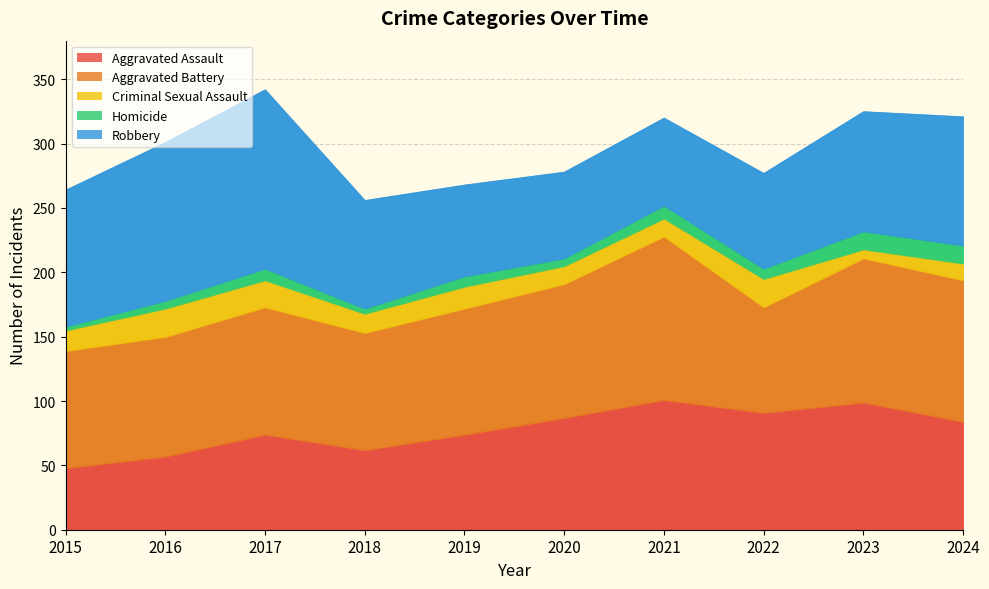

What is the sum of all Aggravated Battery values?

1007